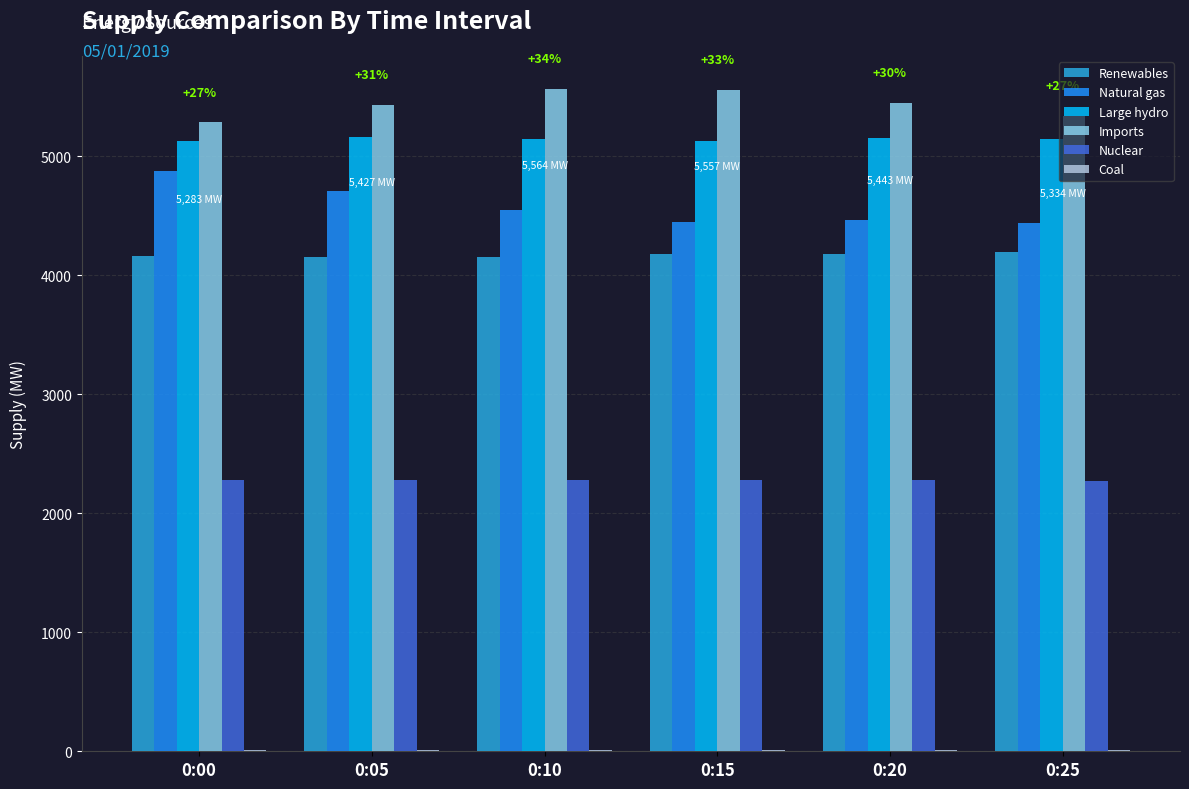

What is the spread (max minus min) of values at 0:15?

5550